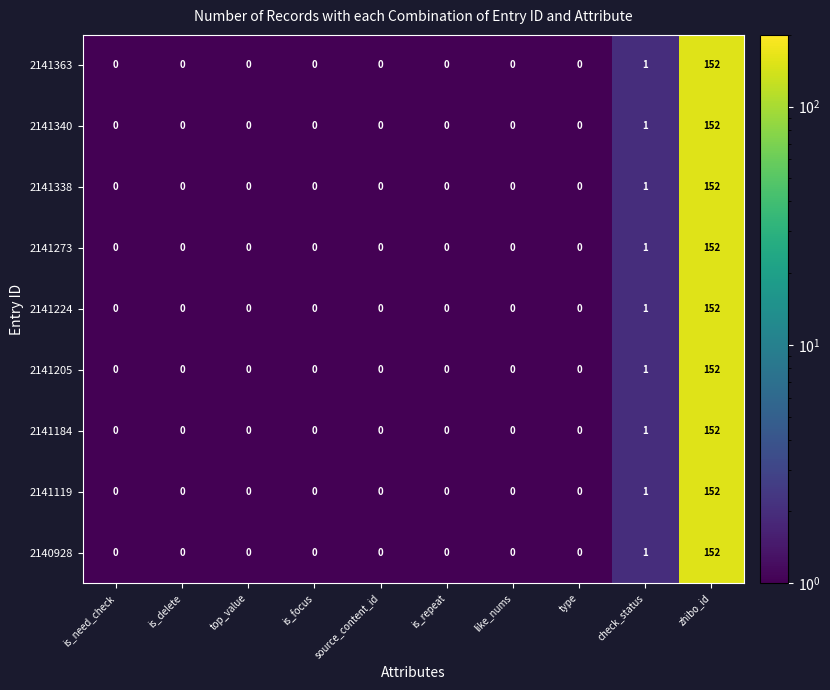

What is the sum of all 2141273 values?

153